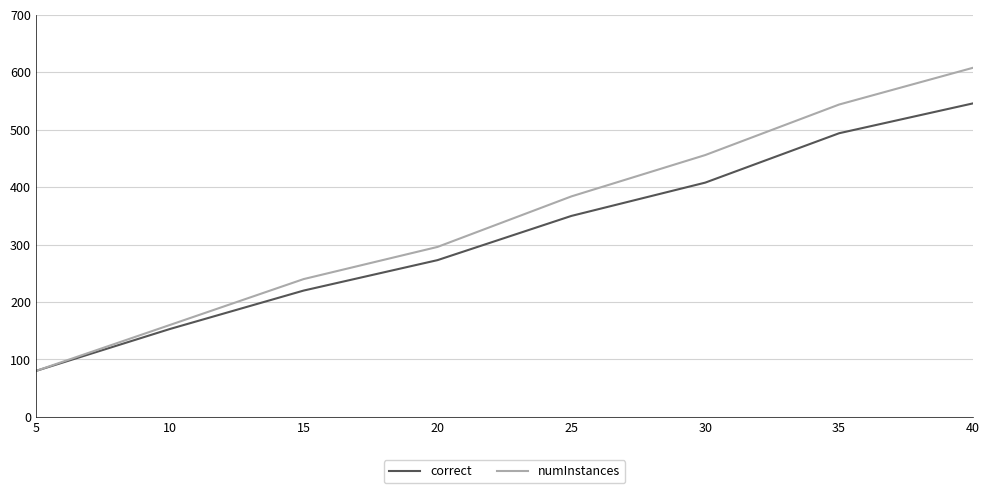

Which series has the largest range (max minus min)?

numInstances